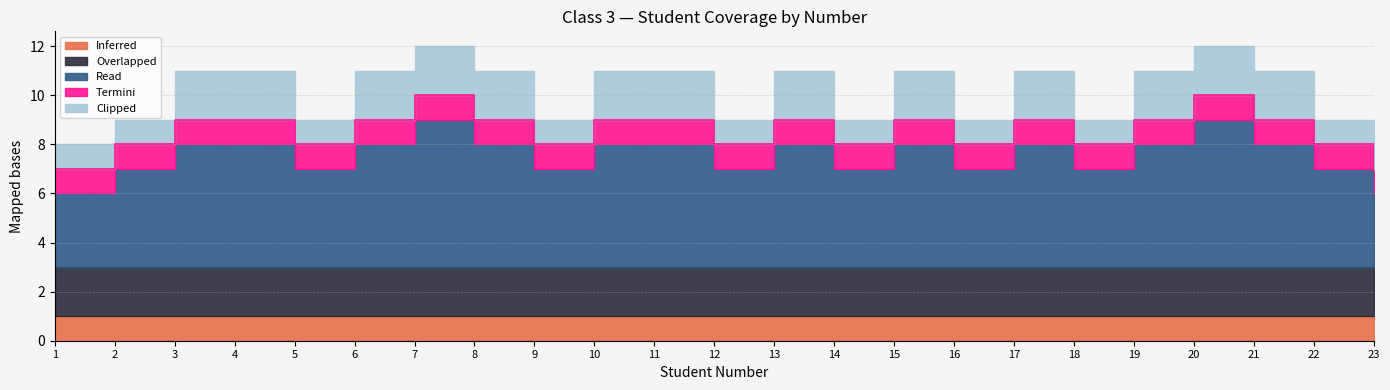

Is it true that Inferred equals 2 at 14?

False